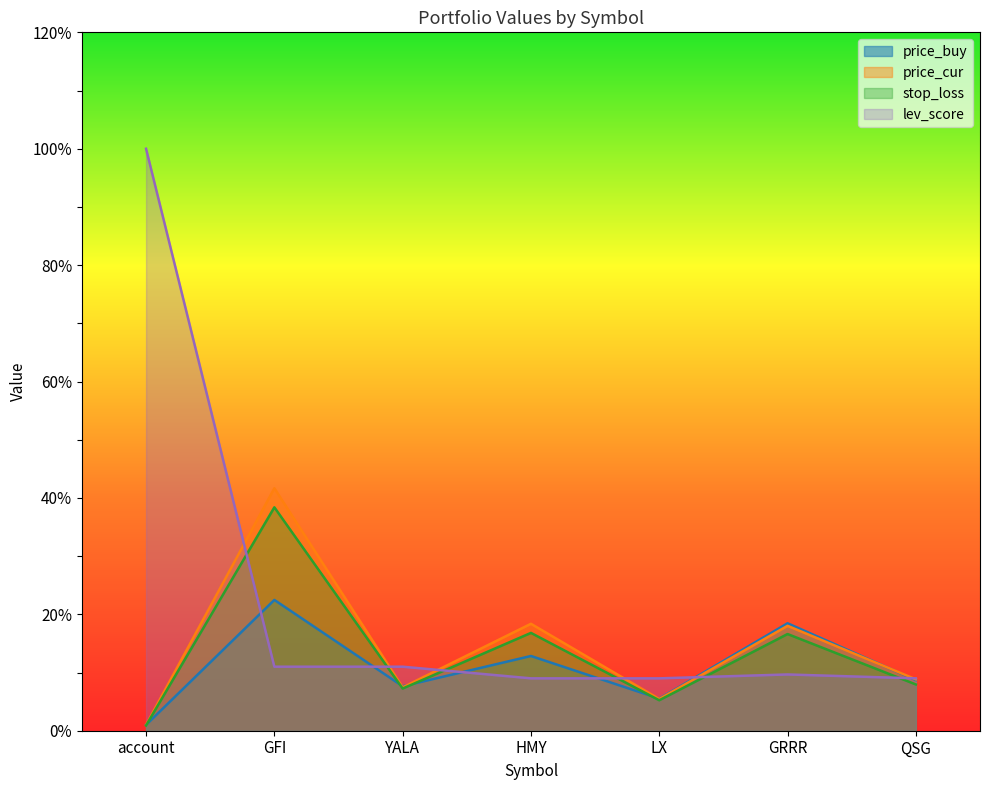

True or false: stop_loss has a value of 7.2 at YALA.

True